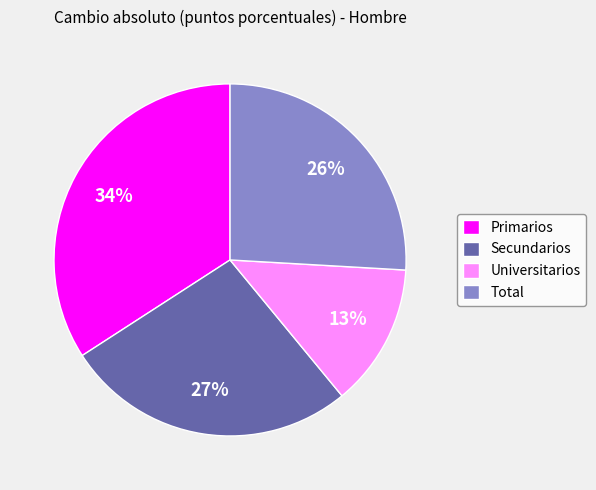

To the nearest percent, what is the combined percentage of Universitarios and Primarios?

47%